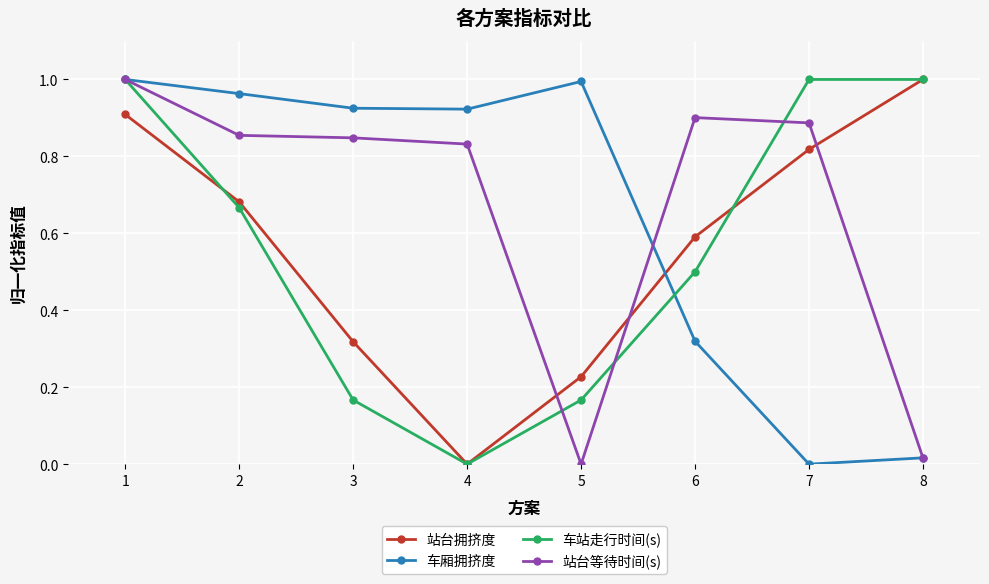

True or false: 车厢拥挤度 has a value of 0.0 at 7.

True